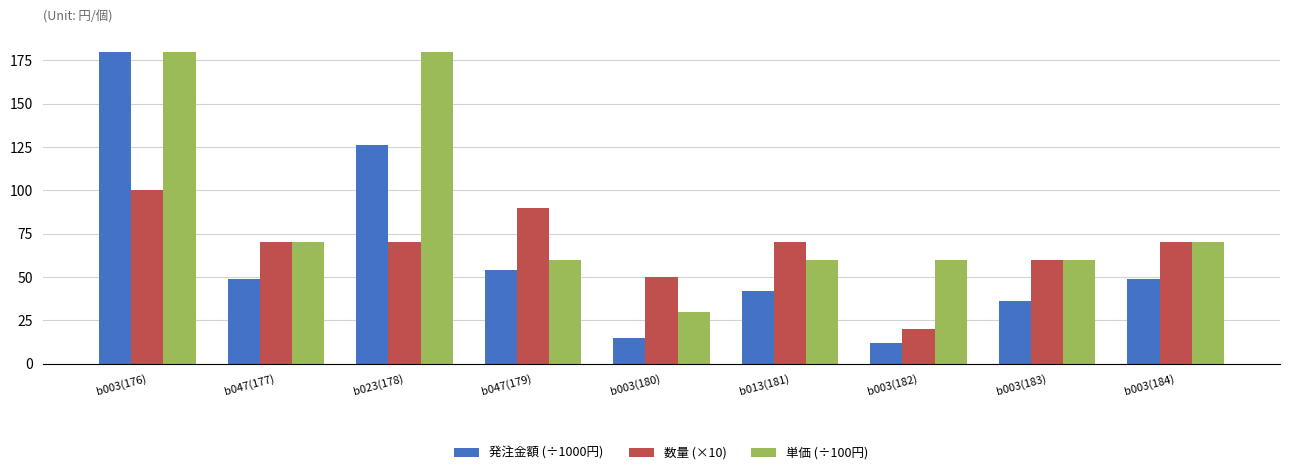

How many bars are there in total?

27